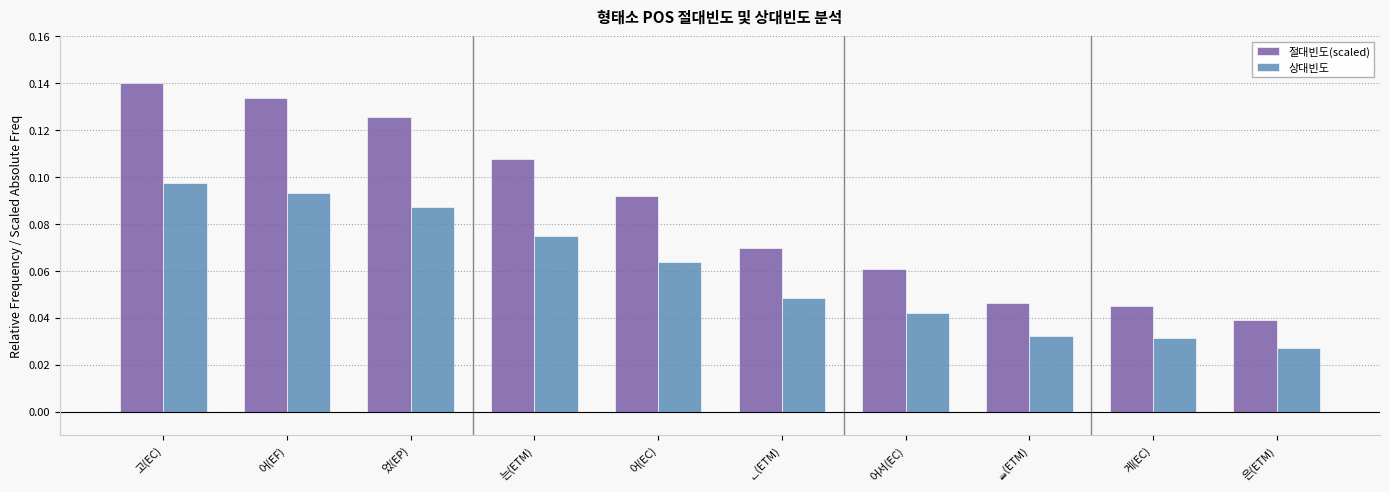

How many bars are there in each group?

2